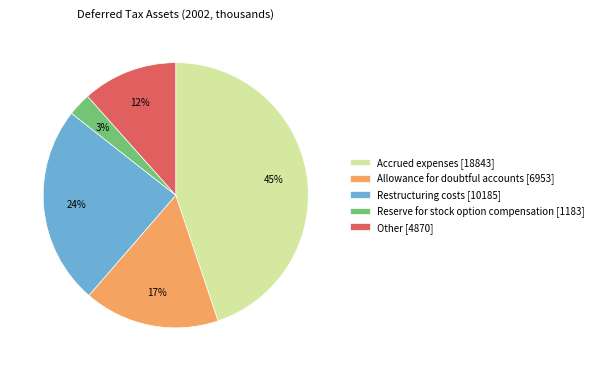

Rank the categories by value from lowest to highest.

Reserve for stock option compensation, Other, Allowance for doubtful accounts, Restructuring costs, Accrued expenses